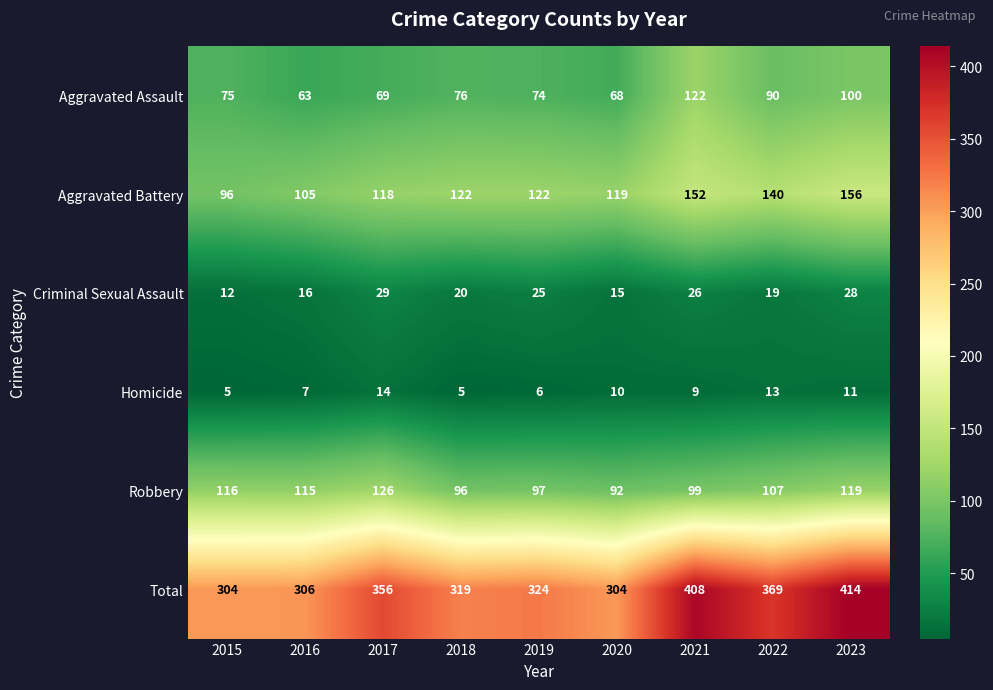

Which series has the largest total across all categories?

Total